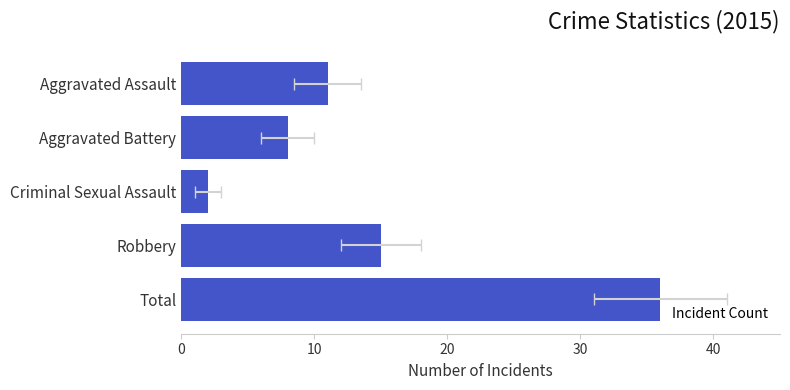

What is the value of the 4th bar from the left?

15